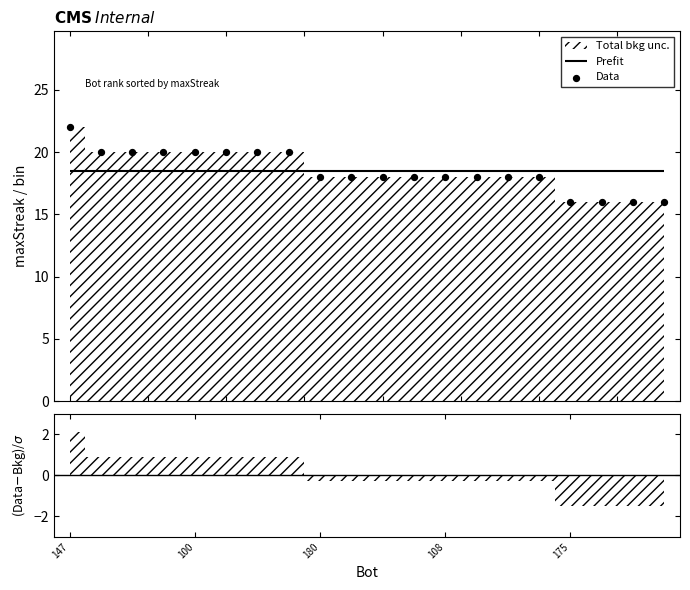

What is the change in value from 5 to 12?

-2